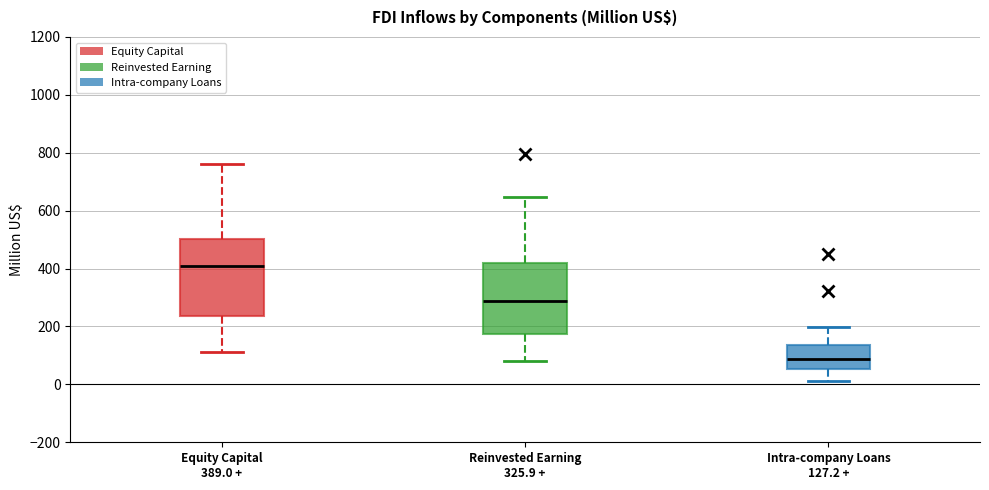

Reading left to right, transcribe this box plot: for each box, give where its median line is, the range the box spans, and where its two whiskers end, as read against the y-axis. The values are not printed on the chart, so give them approximately, as read against the axis.

Equity Capital 389.0 +: median 400, box 240 to 500, whiskers 120 to 760
Reinvested Earning 325.9 +: median 280, box 180 to 420, whiskers 80 to 640
Intra-company Loans 127.2 +: median 80, box 60 to 140, whiskers 20 to 200